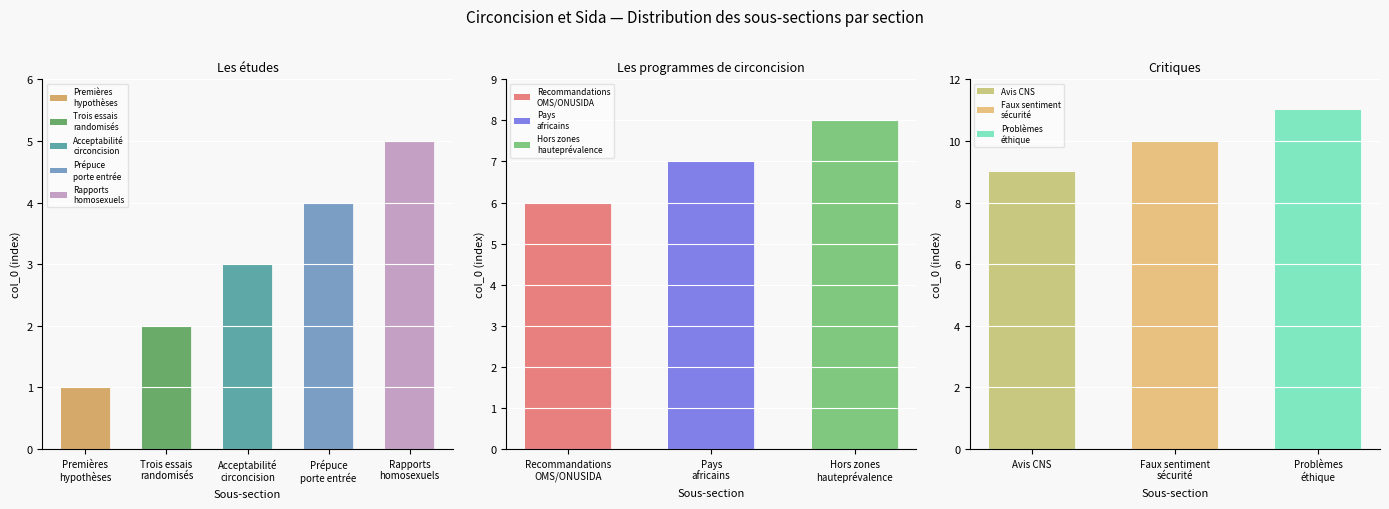

Rank the series by their average value, from highest to lowest.

Critiques, Les programmes de circoncision, Les études